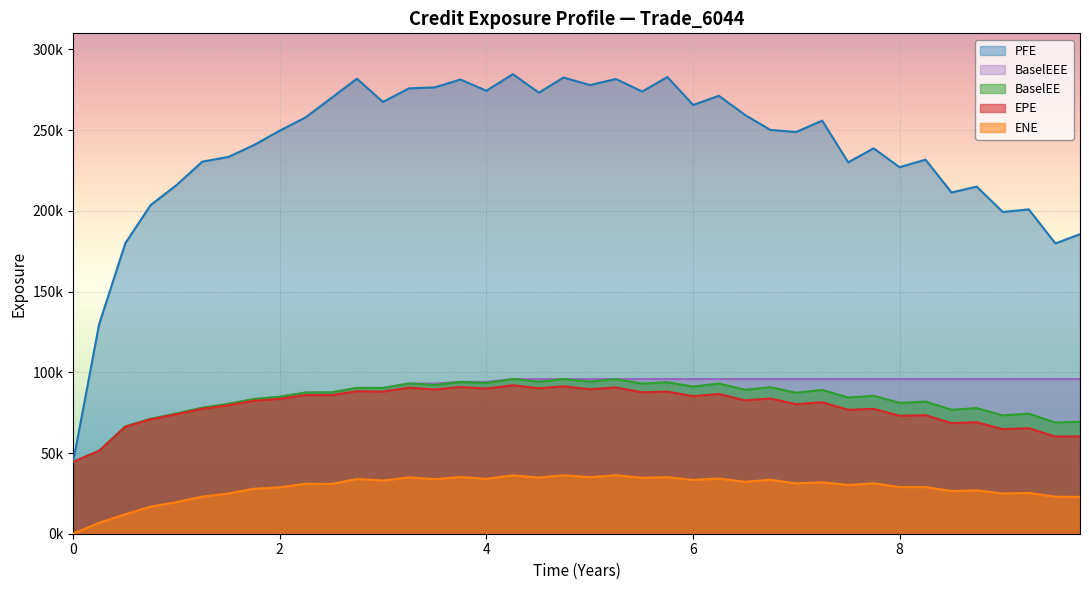

Rank the categories by PFE value from lowest to highest.

0.0, 0.251366, 9.50817, 0.505464, 9.74653, 8.99859, 9.25064, 0.74927, 8.50273, 8.74653, 0.998585, 8.0, 7.50269, 1.25064, 8.25137, 1.50269, 7.74863, 1.74653, 6.99859, 1.99859, 6.74927, 7.25064, 2.25064, 6.50543, 6.00132, 2.99859, 2.50269, 6.25064, 4.5082, 5.50817, 4.0, 3.25064, 3.50269, 5.00406, 3.74863, 5.25338, 2.74653, 4.74653, 5.75201, 4.25683